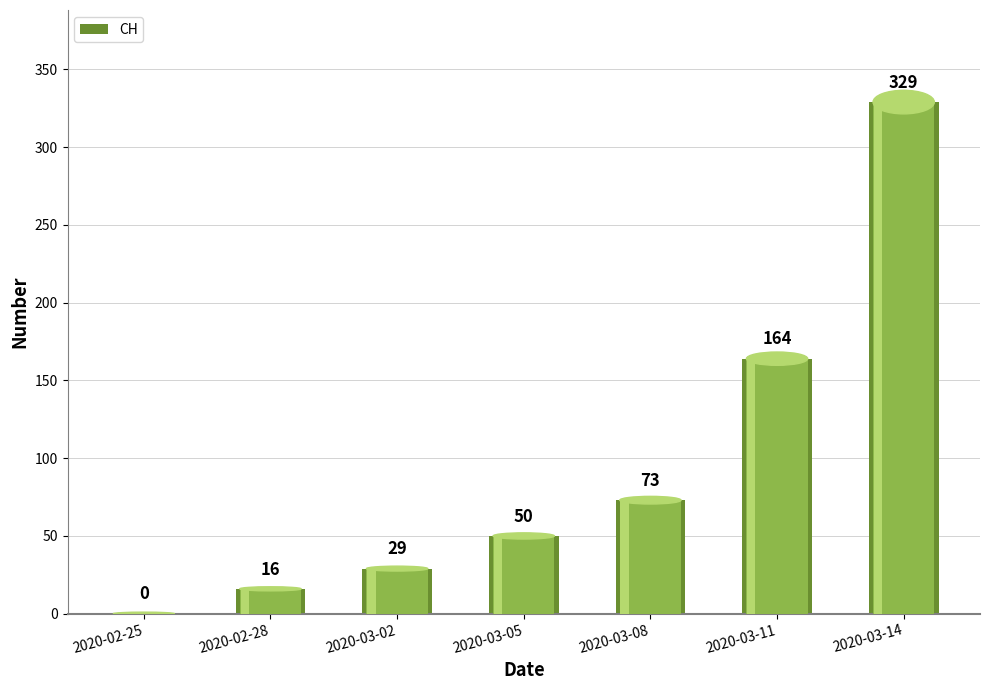

The value at 2020-03-08 is 73. True or false?

True